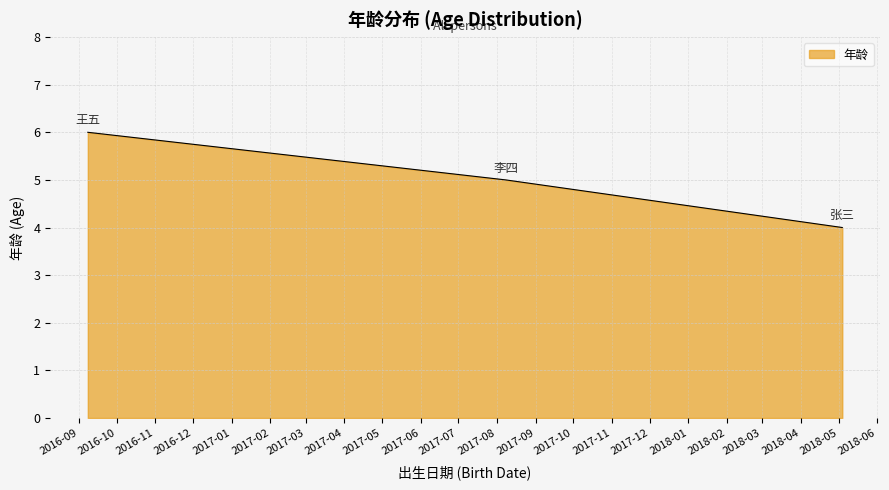

What is the minimum value shown in the chart?

4